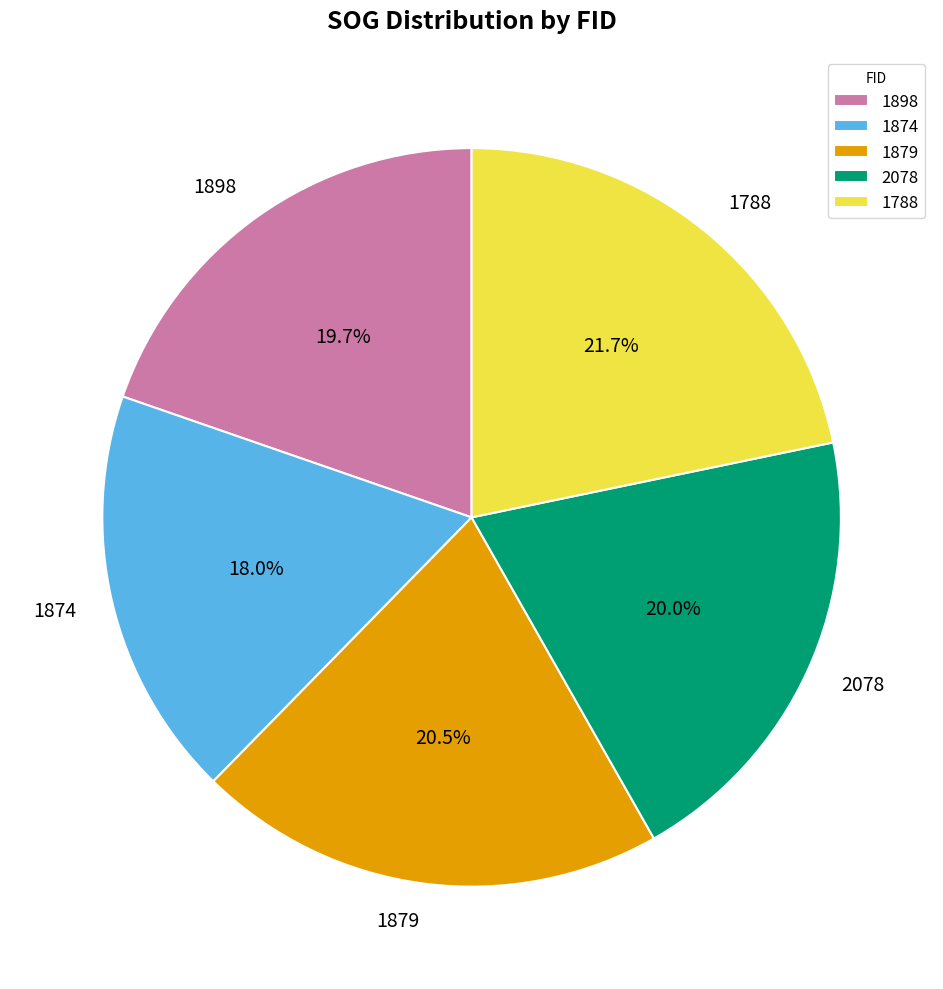

Which category has the smallest portion of the pie?

1874